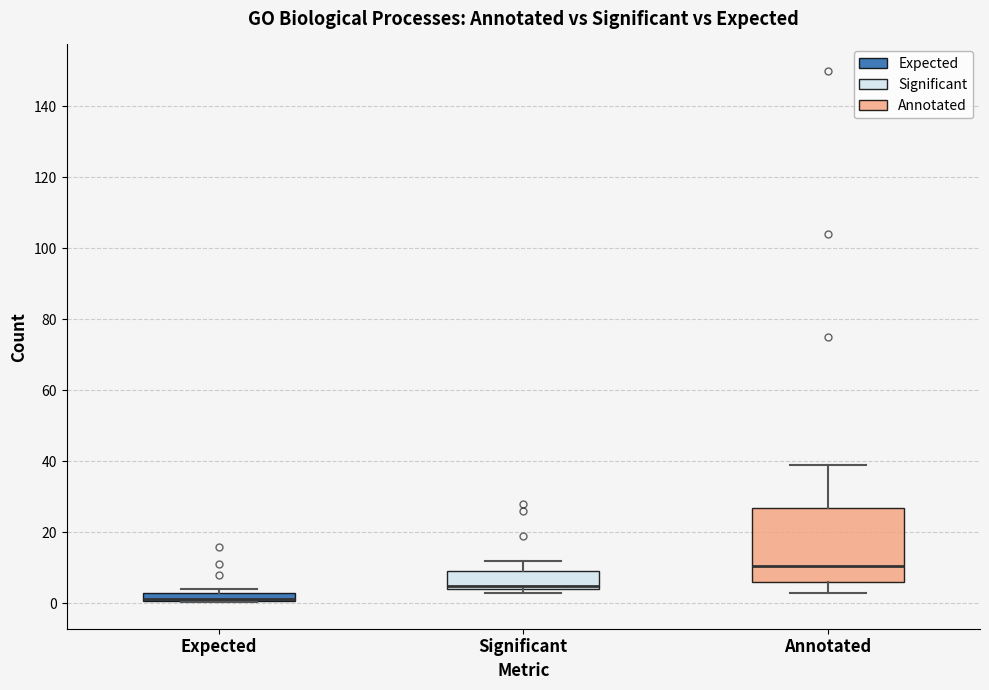

Where does the upper whisker of the box for Significant end on the y-axis? The values are not printed on the chart, so give them approximately, as read against the axis.

12